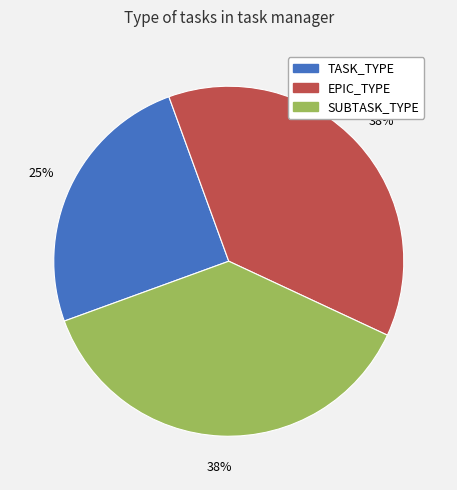

What percentage is the TASK_TYPE slice, to the nearest percent?

25%